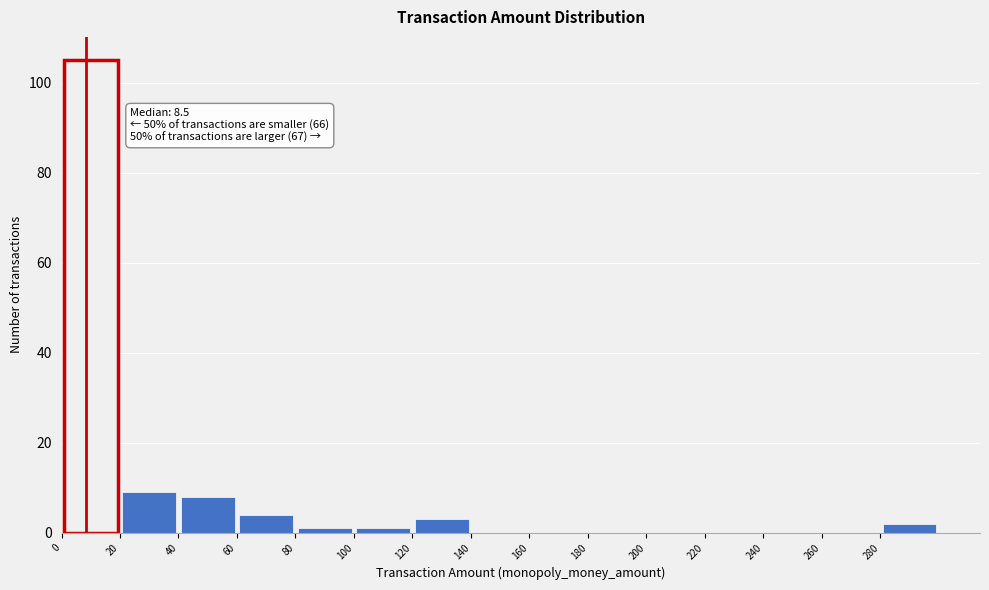

Over which range of the x-axis is the bar tallest?

0 to 20